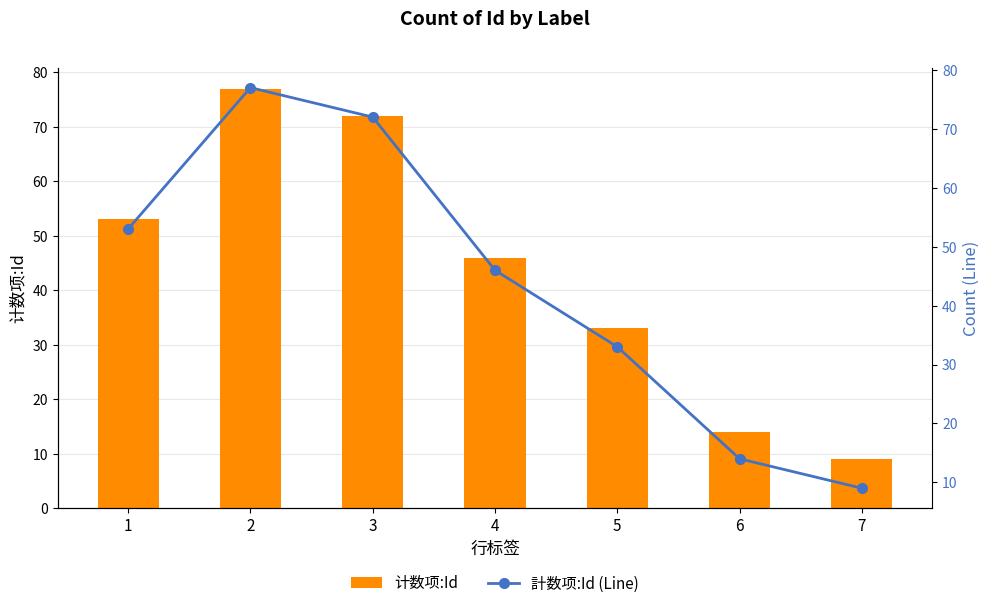

What is the difference between the second highest and minimum values in the 計数项:Id (Line) series?

63